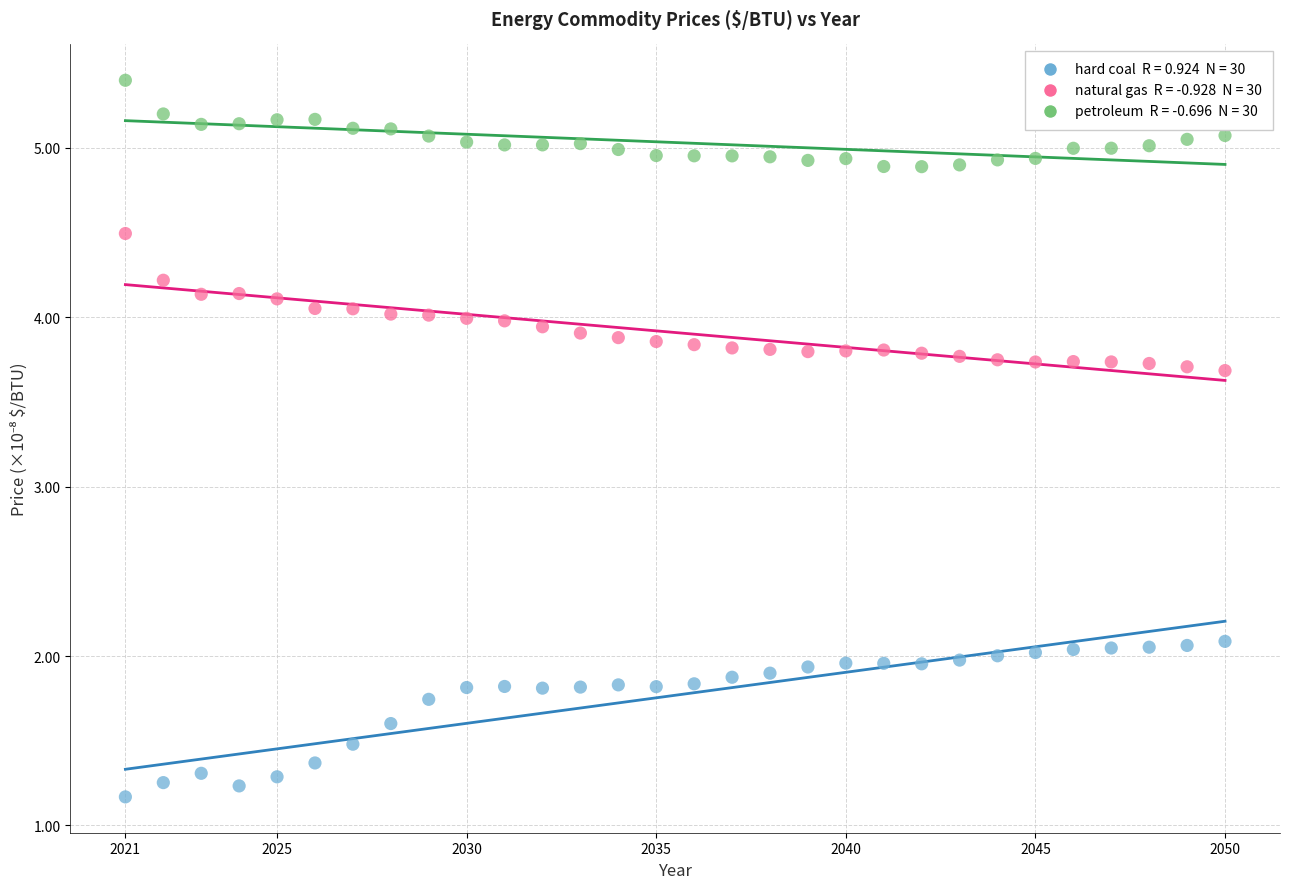

Across all data points, what is the range of Y values (max minus min)?

4.2